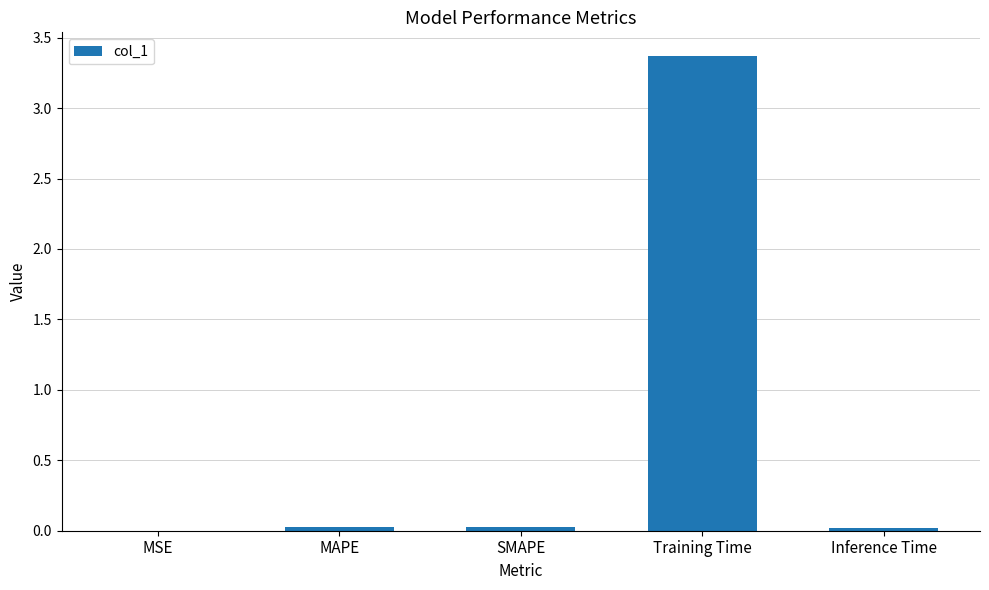

What is the sum of all values?

3.4